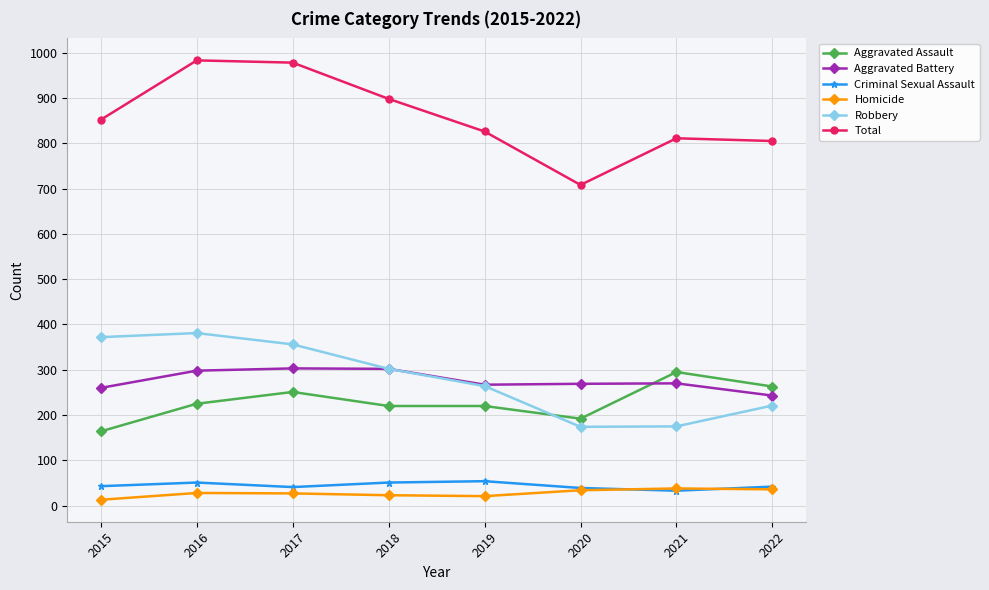

At how many categories does at least one series exceed 323?

8